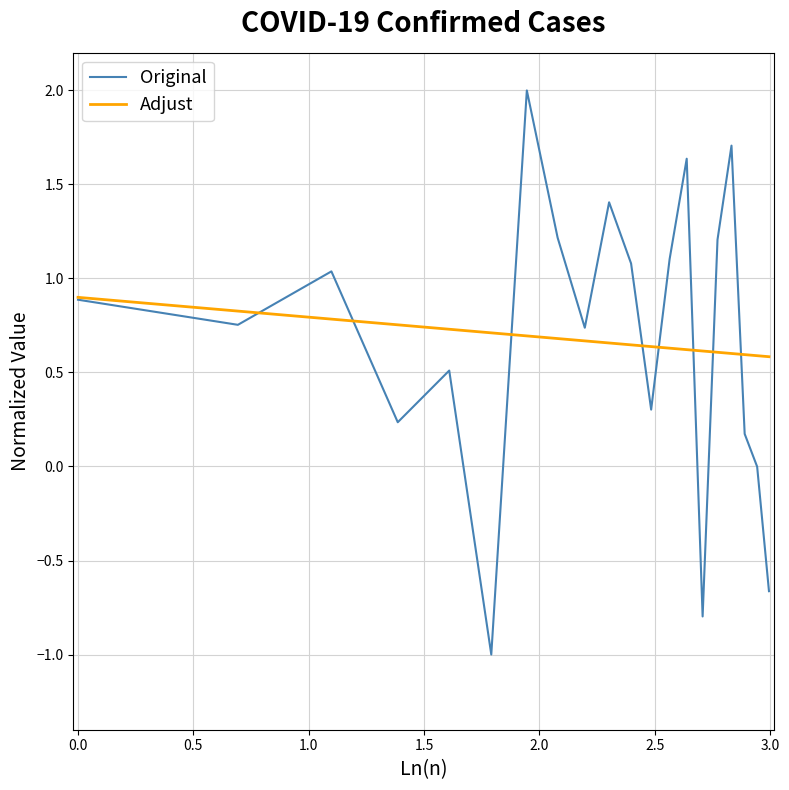

What is the lowest value of the Original series?

-1.0